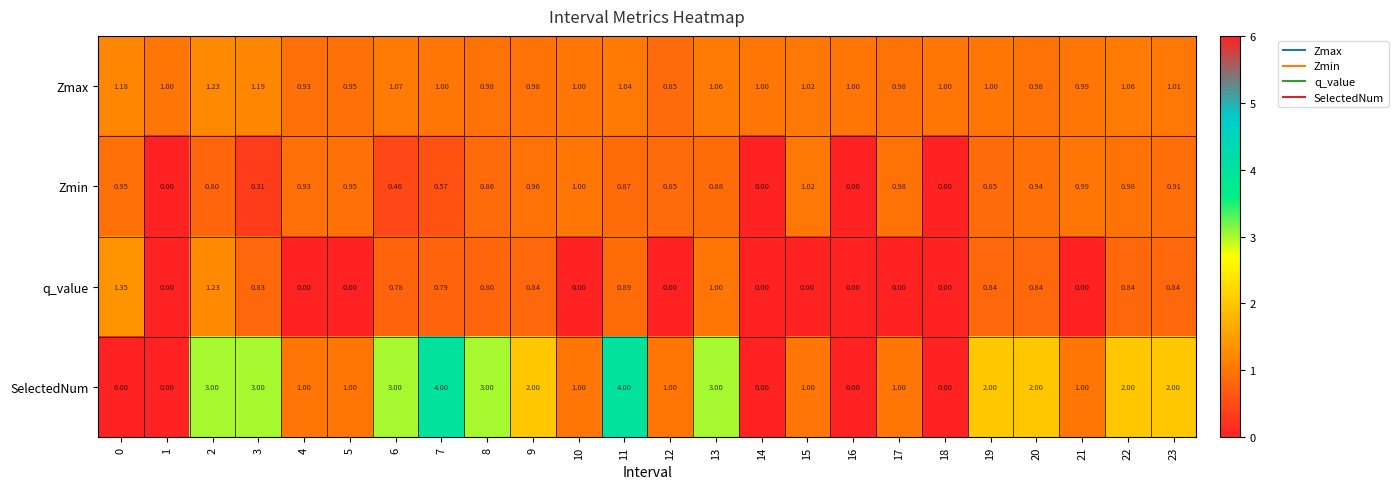

Rank the series by their average value, from lowest to highest.

q_value, Zmin, Zmax, SelectedNum